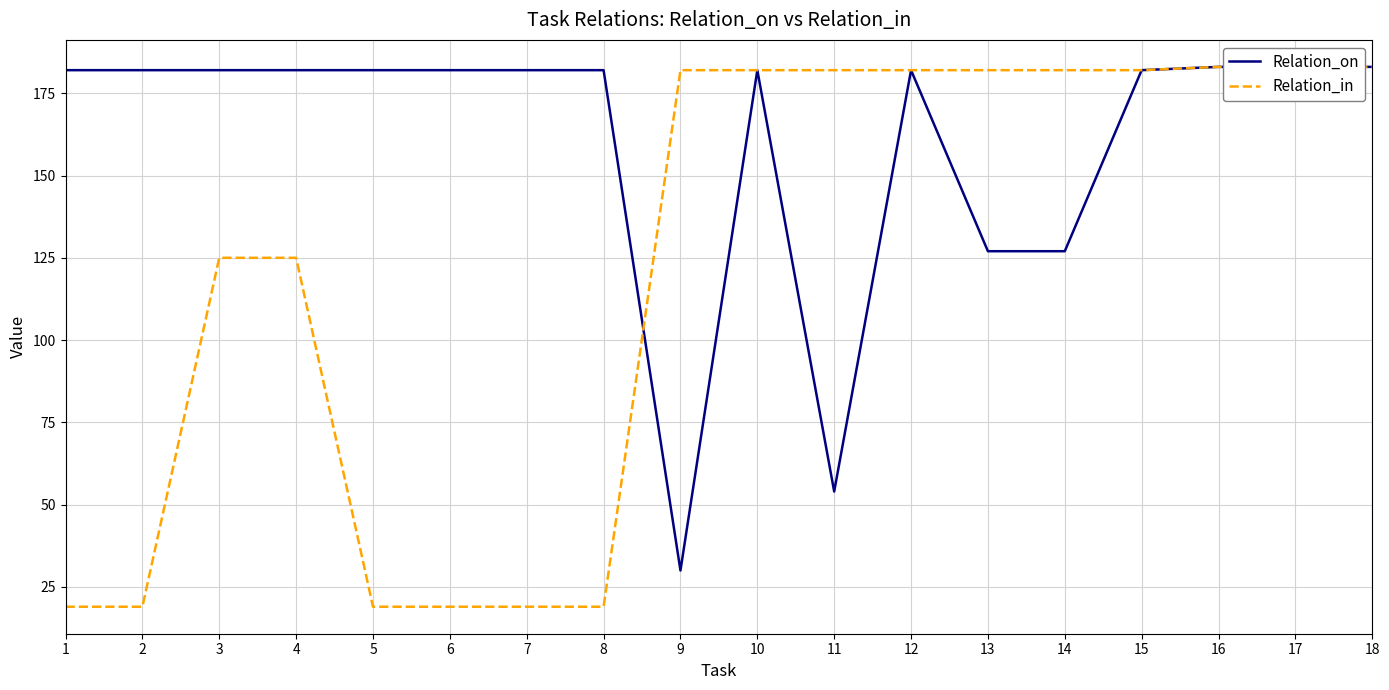

How many times do Relation_on and Relation_in cross each other?

1